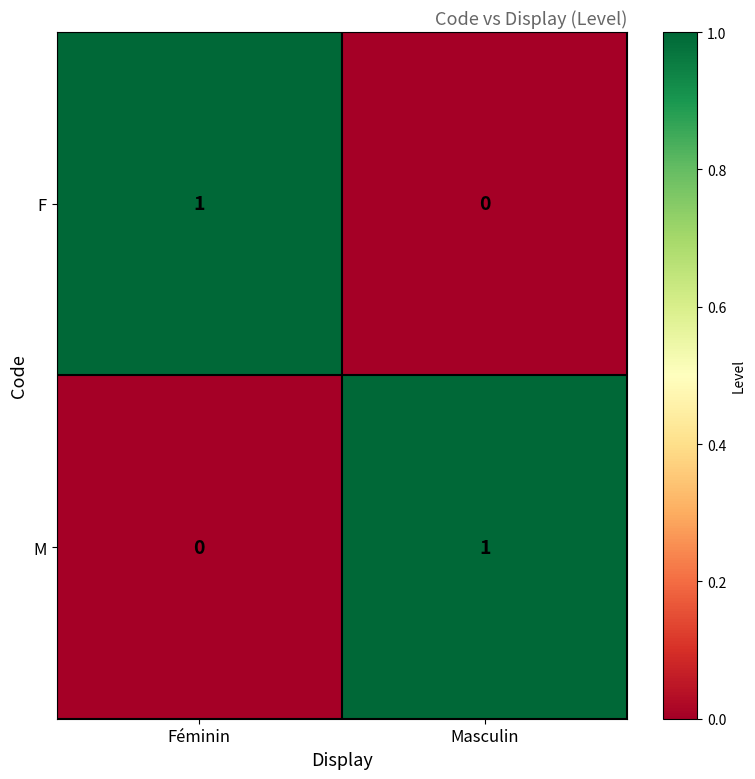

Where is M nearest to the value 0?

Féminin